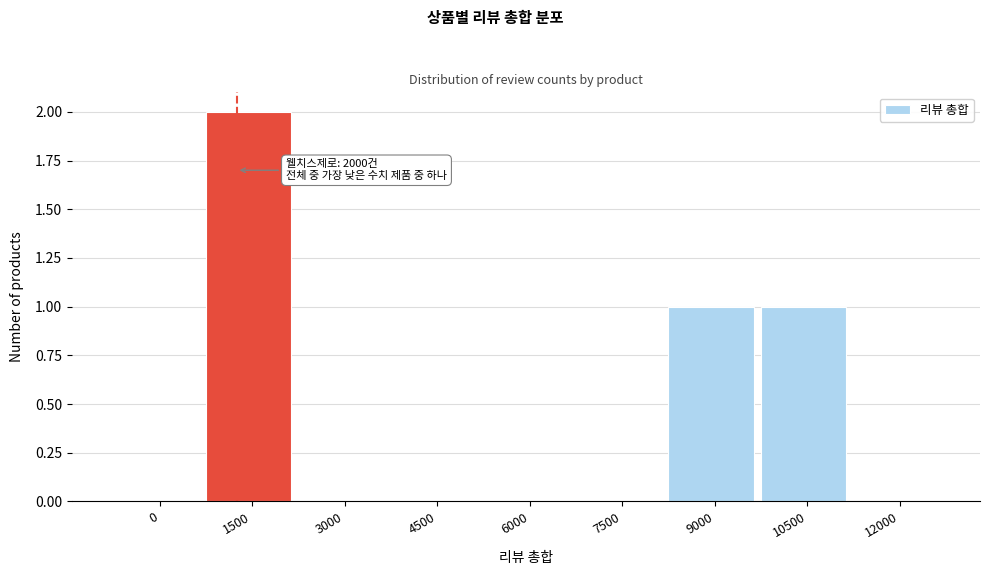

Reading left to right, list all the values displayed in this chart.

0=0	1500=2	3000=0	4500=0	6000=0	7500=0	9000=1	10500=1	12000=0